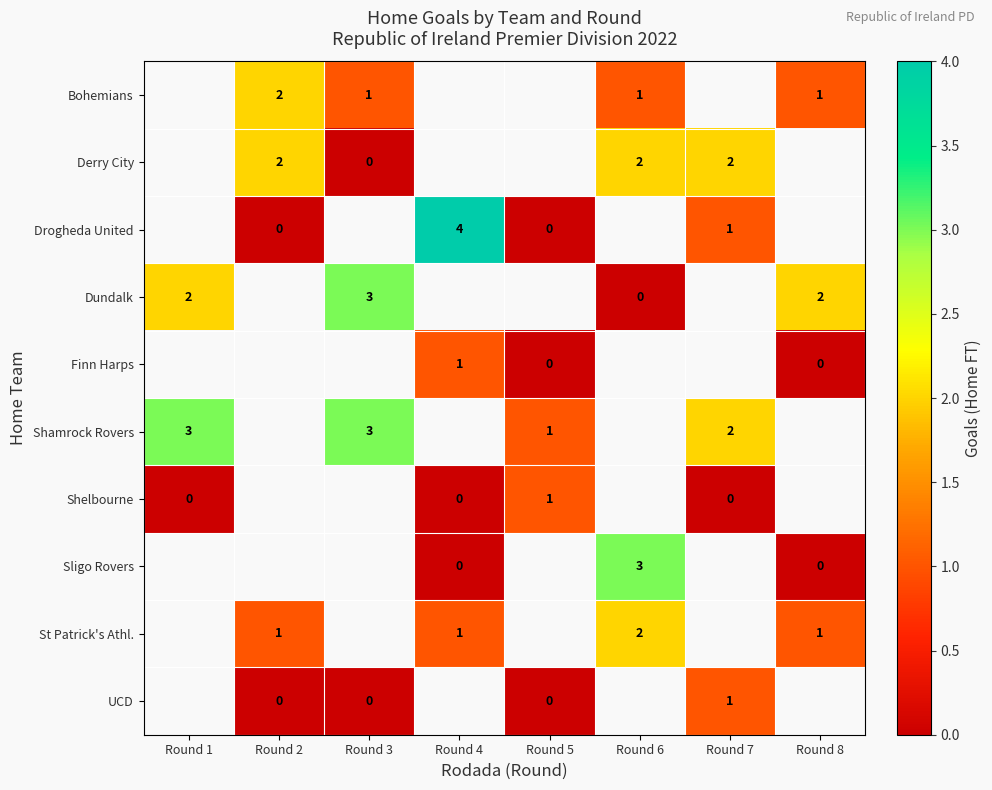

What is the maximum value shown in the chart?

4.0